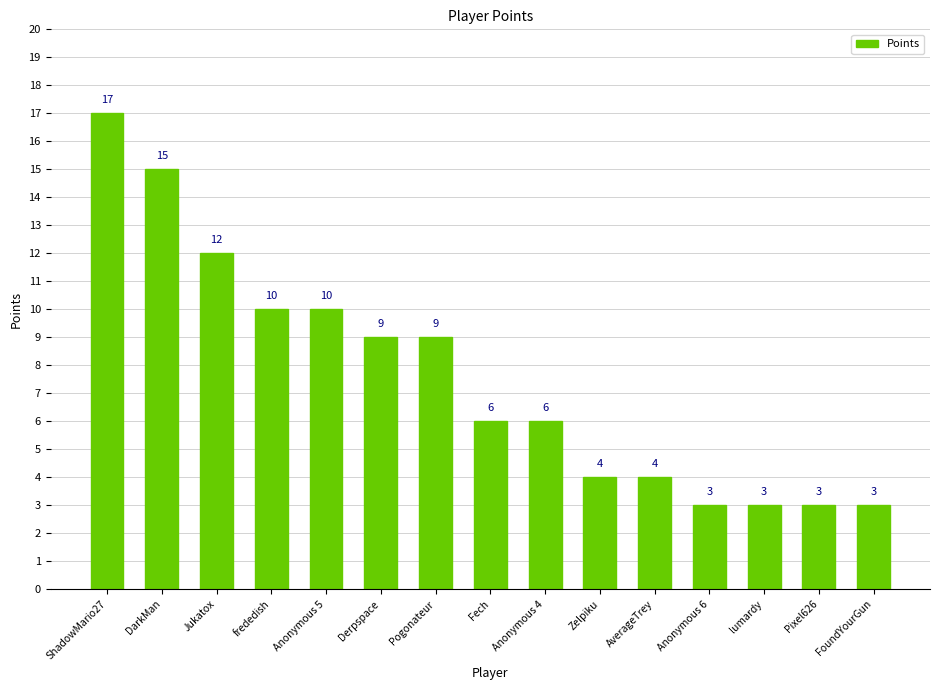

Which category has the highest value across all series?

ShadowMario27